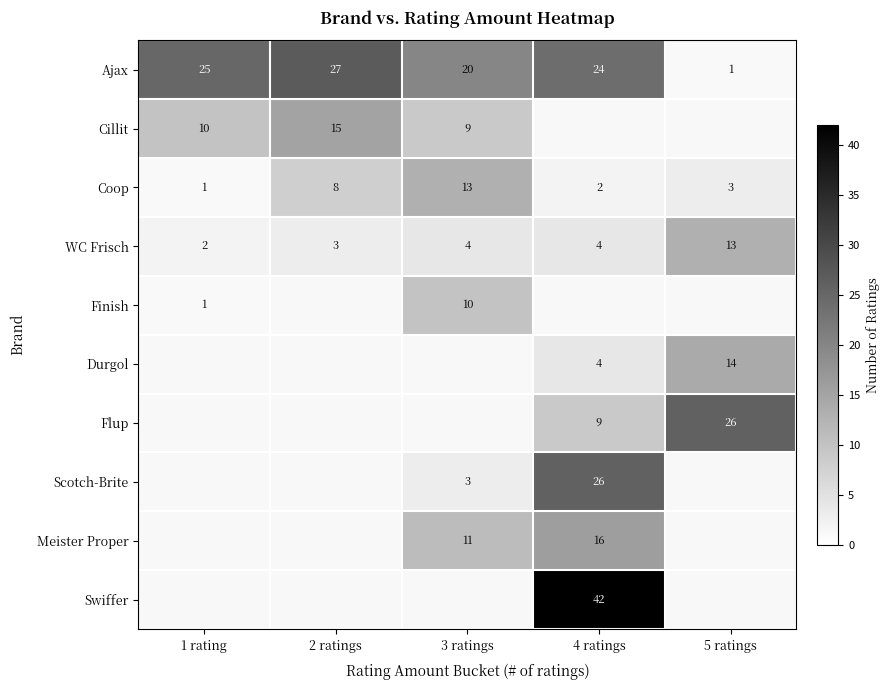

At which category does the chart reach its peak across all series?

4 ratings